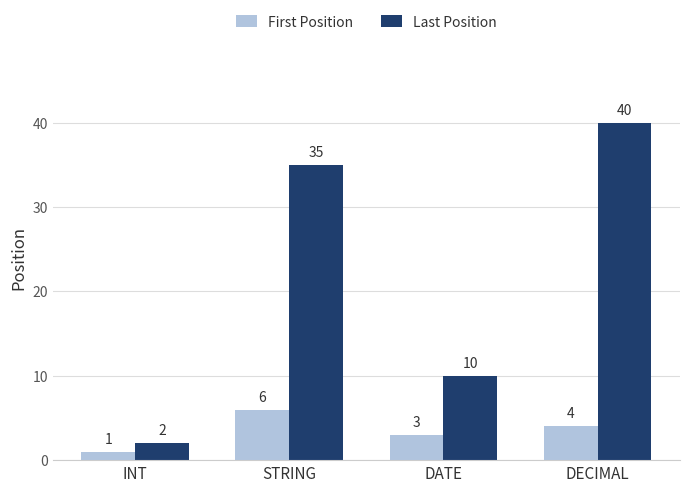

Reading left to right, list all the values displayed in this chart.

First Position: 1	6	3	4
Last Position: 2	35	10	40